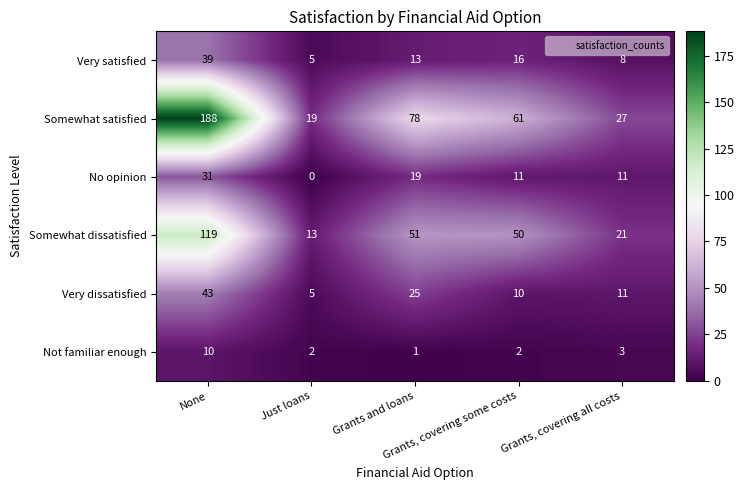

Which category has the highest value across all series?

None